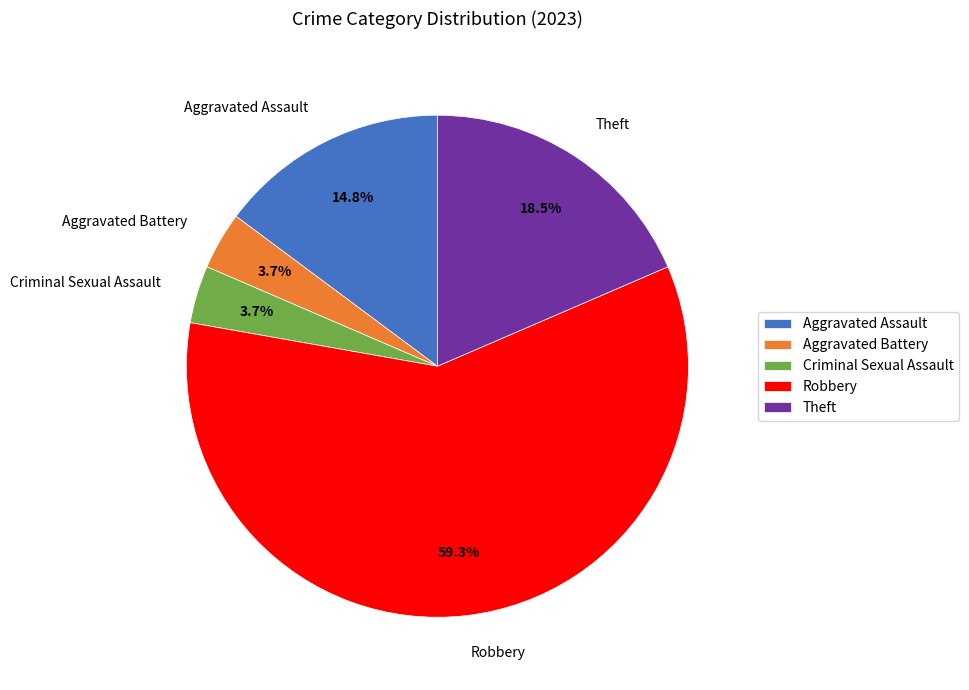

To the nearest percent, what is the average slice percentage?

20%